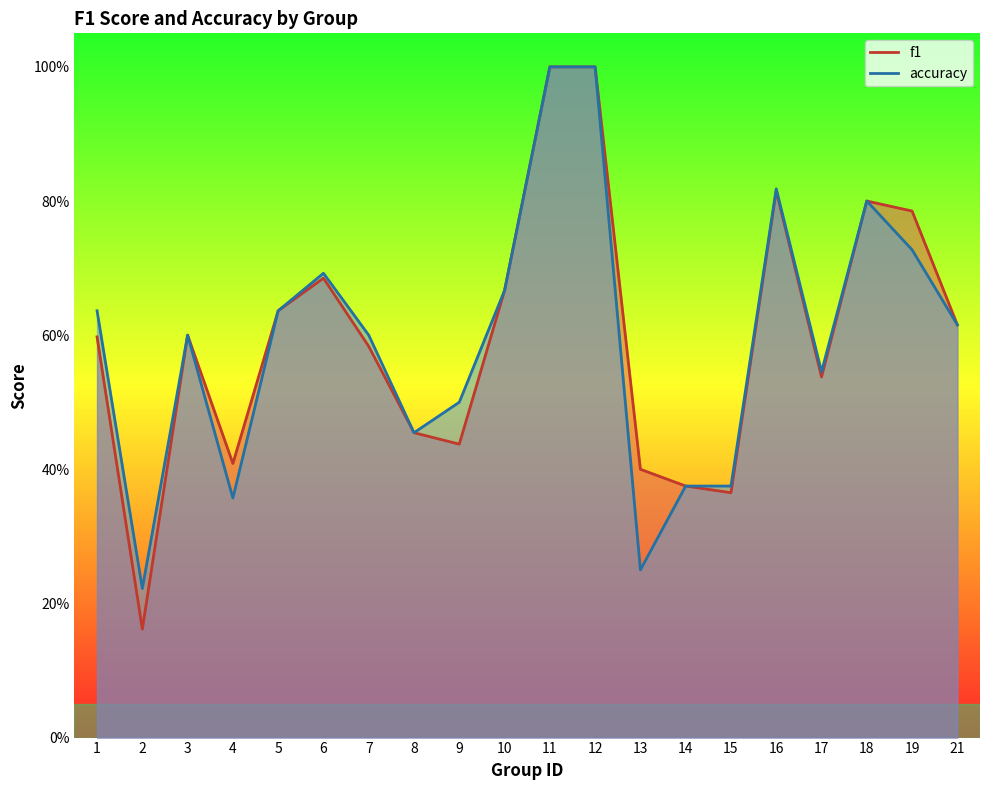

How many interior local peaks does the accuracy series have?

4